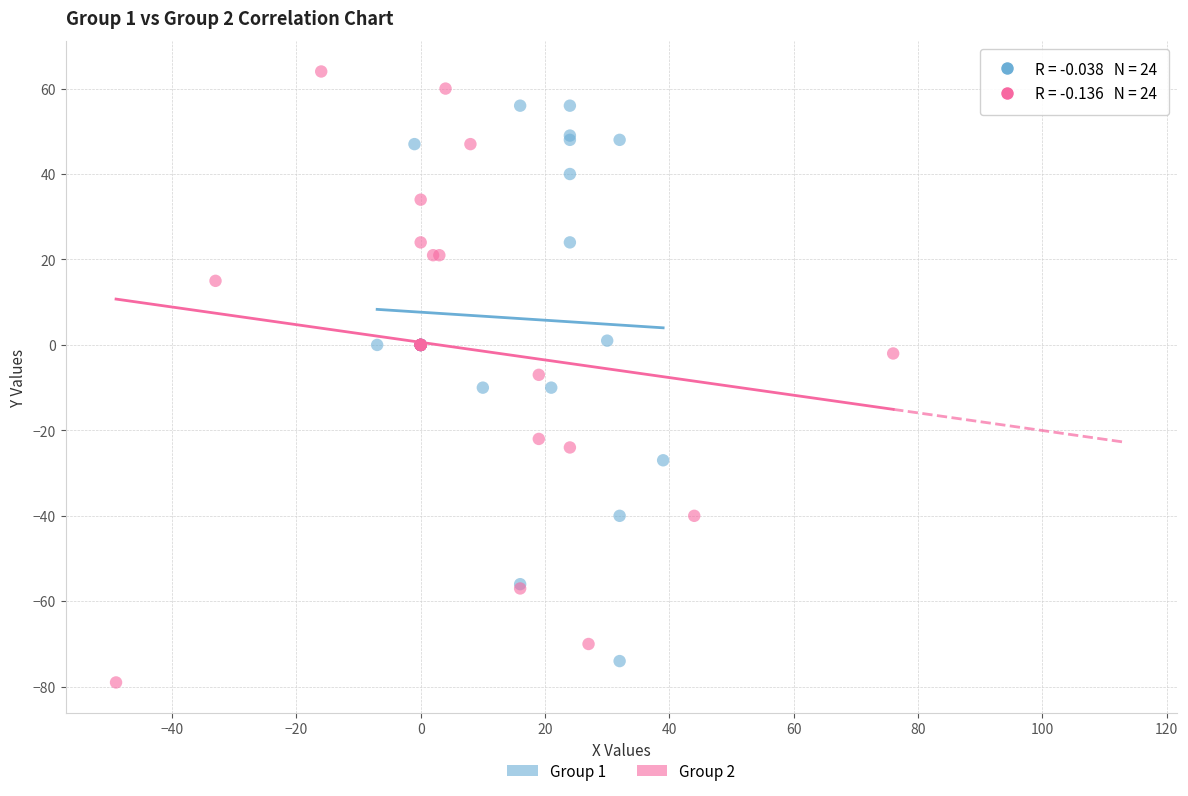

Which series contains the highest Y value?

Group 2